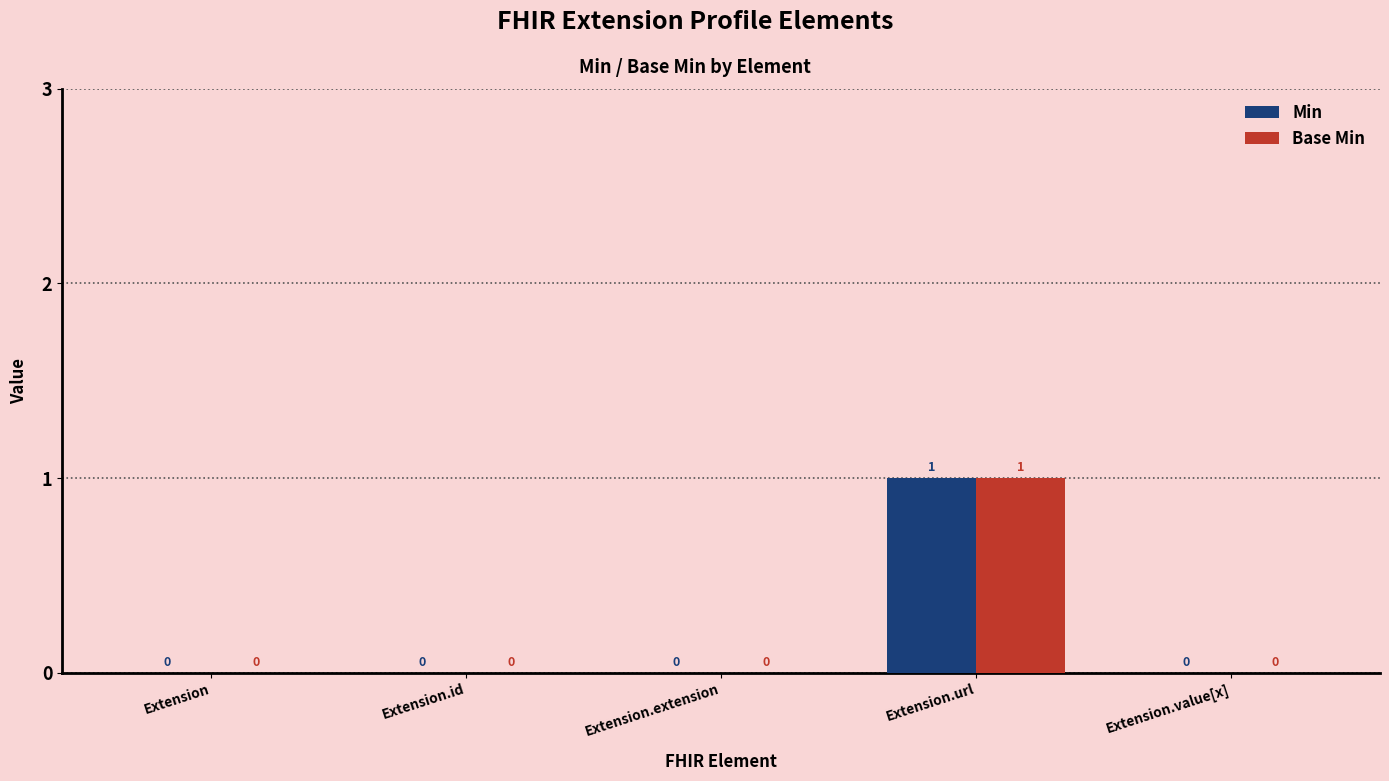

At which category is the sum across all series the highest?

Extension.url